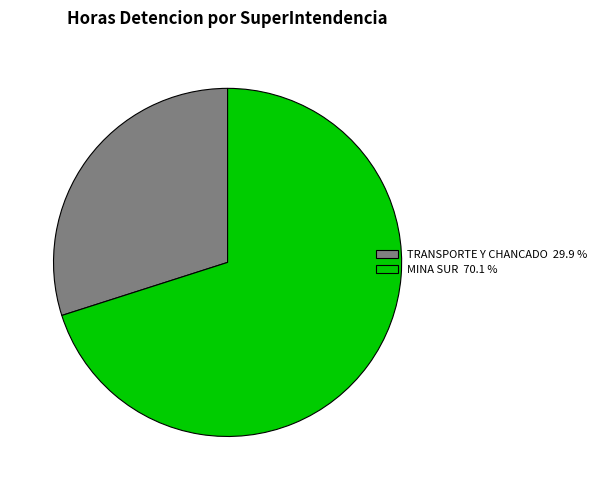

Approximately how many times larger is the value at MINA SUR 70.1 % compared to TRANSPORTE Y CHANCADO 29.9 %?

2.3